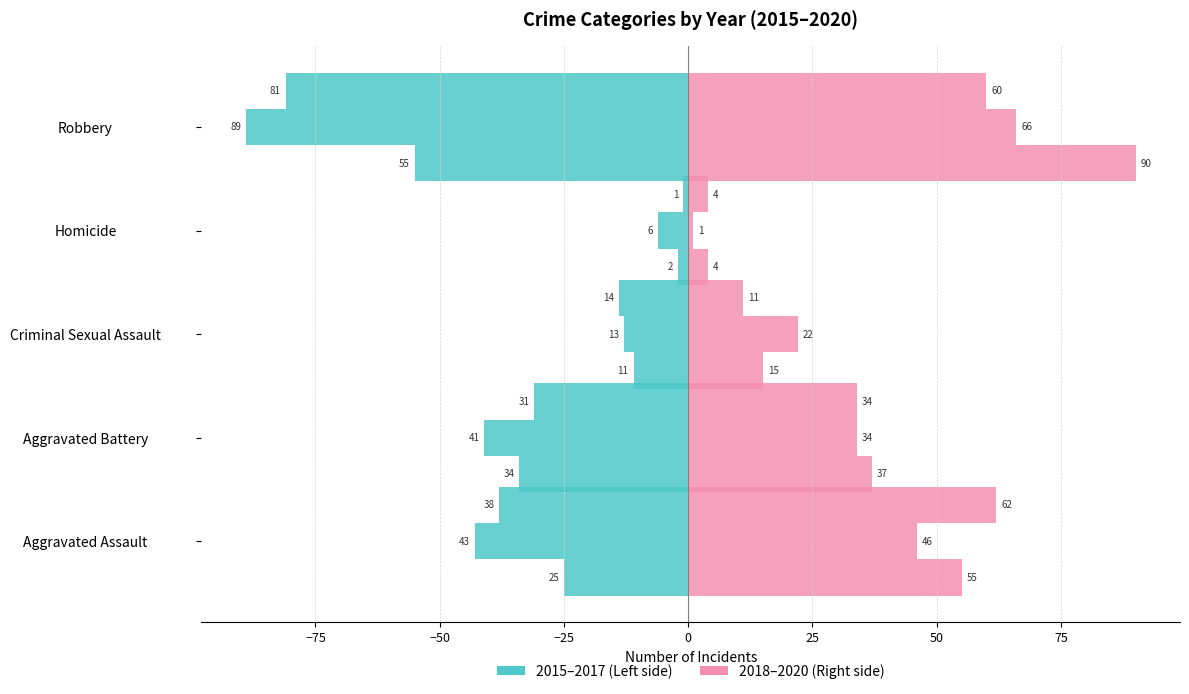

Between Homicide and Criminal Sexual Assault, which is larger?

Homicide